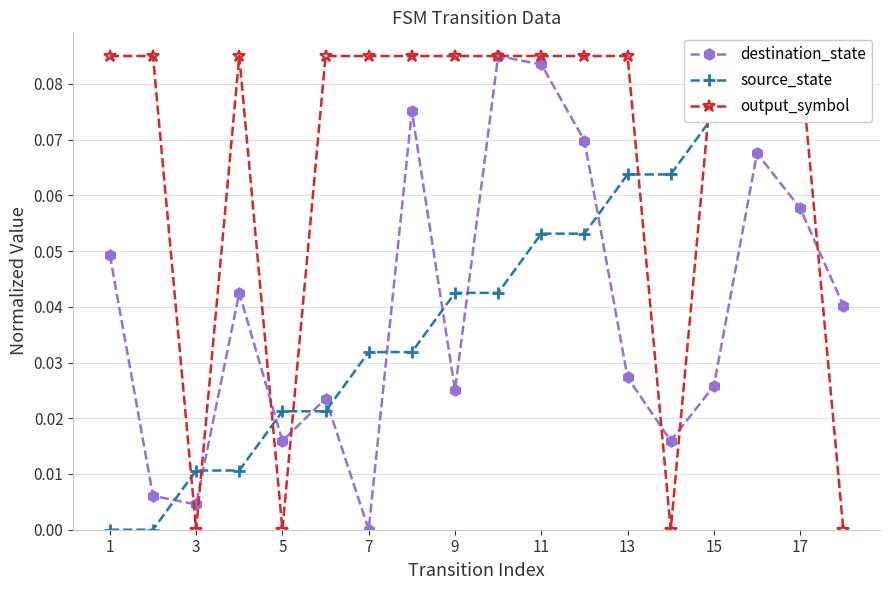

How many output_symbol values are between 0 and 1?

18